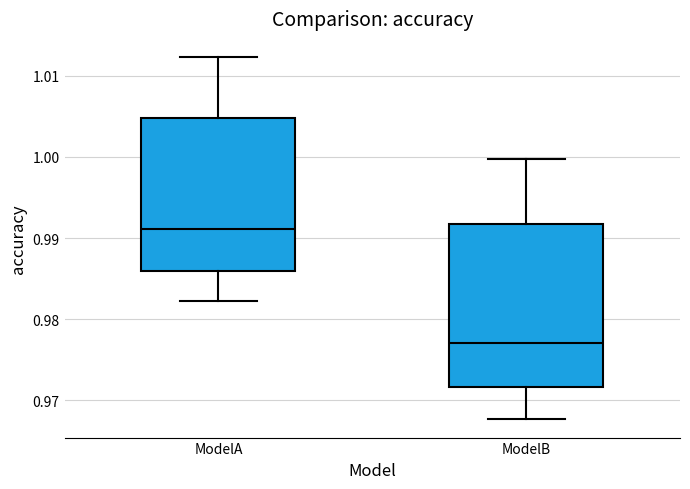

Where is the lower edge of the box for ModelA on the y-axis? The values are not printed on the chart, so give them approximately, as read against the axis.

0.986